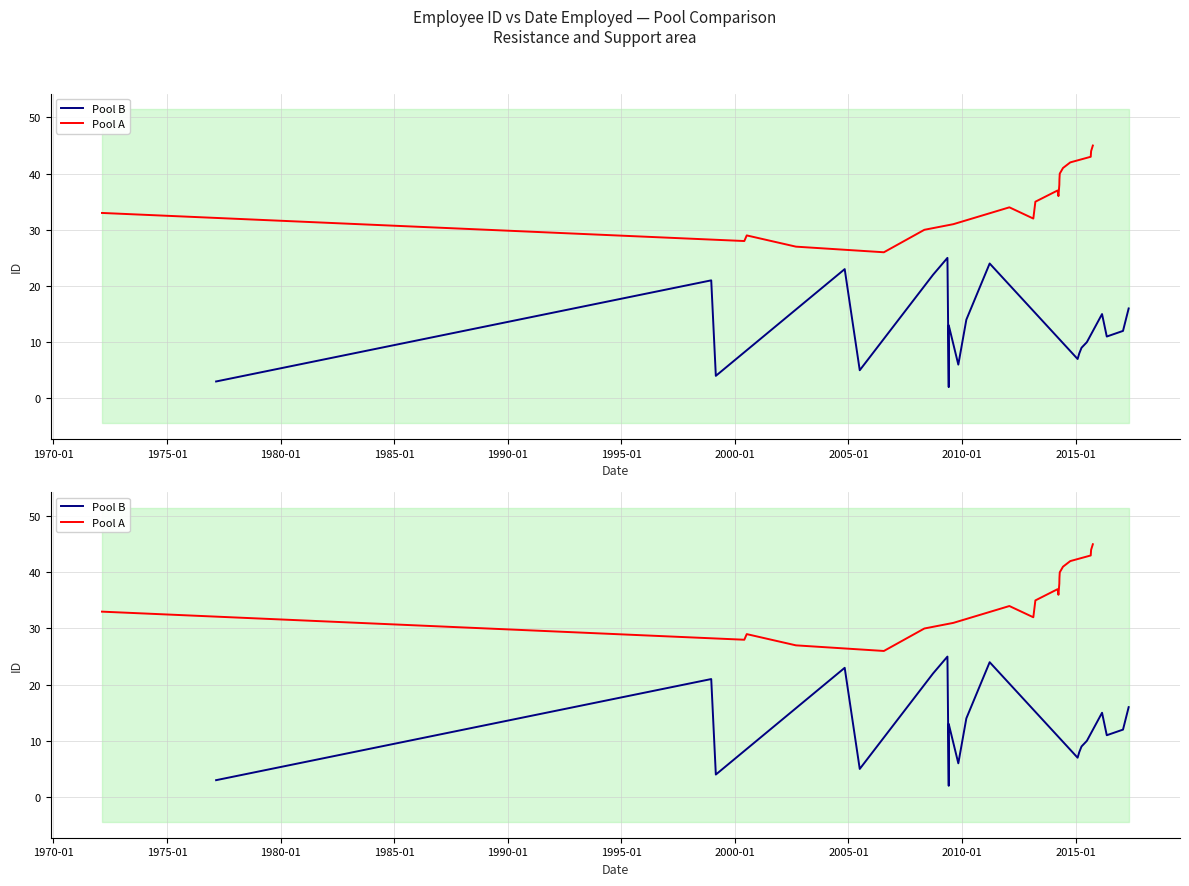

What is the difference between the second highest and second lowest values in the Pool A series?

17